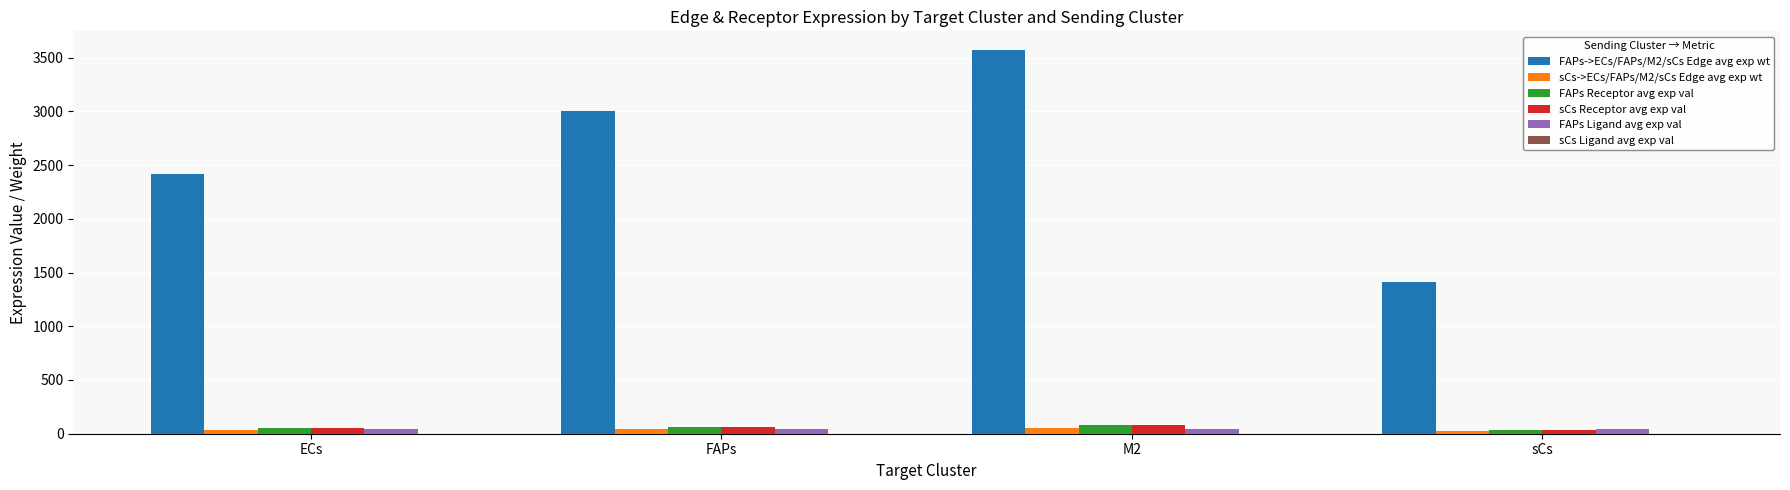

True or false: FAPs->ECs/FAPs/M2/sCs Edge avg exp wt has a value of 3000.4 at FAPs.

True